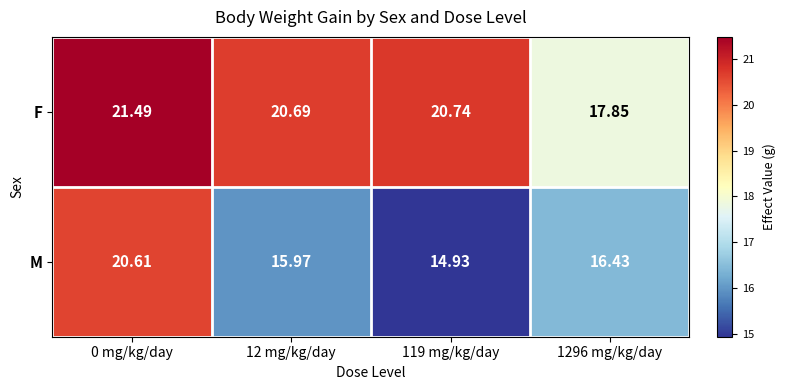

Rank the series at 0 mg/kg/day from lowest to highest value.

M, F